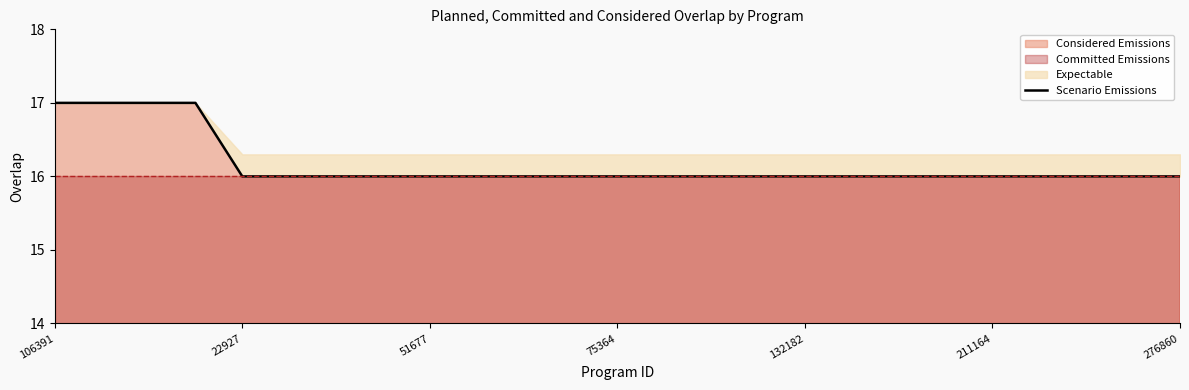

The value of Scenario Emissions at 75364 is 16. True or false?

True